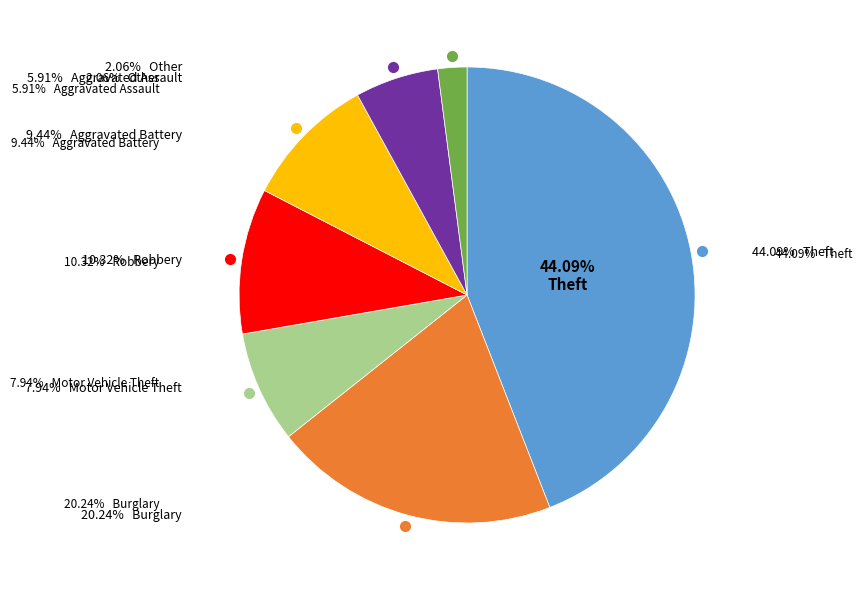

To the nearest percent, what portion does Robbery represent?

10%